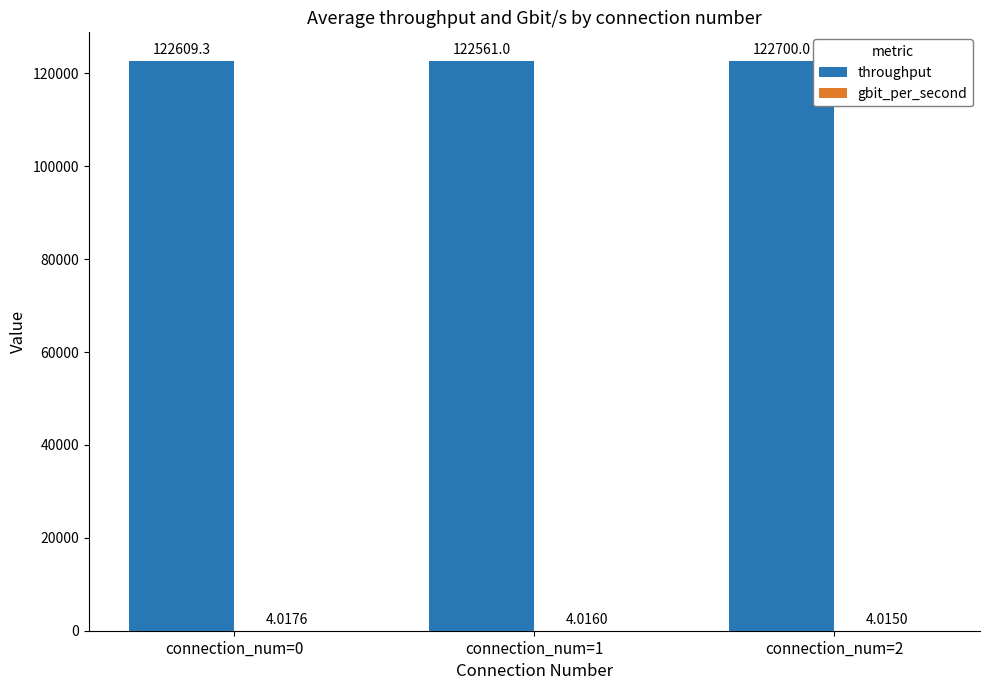

How many groups of bars are there?

3